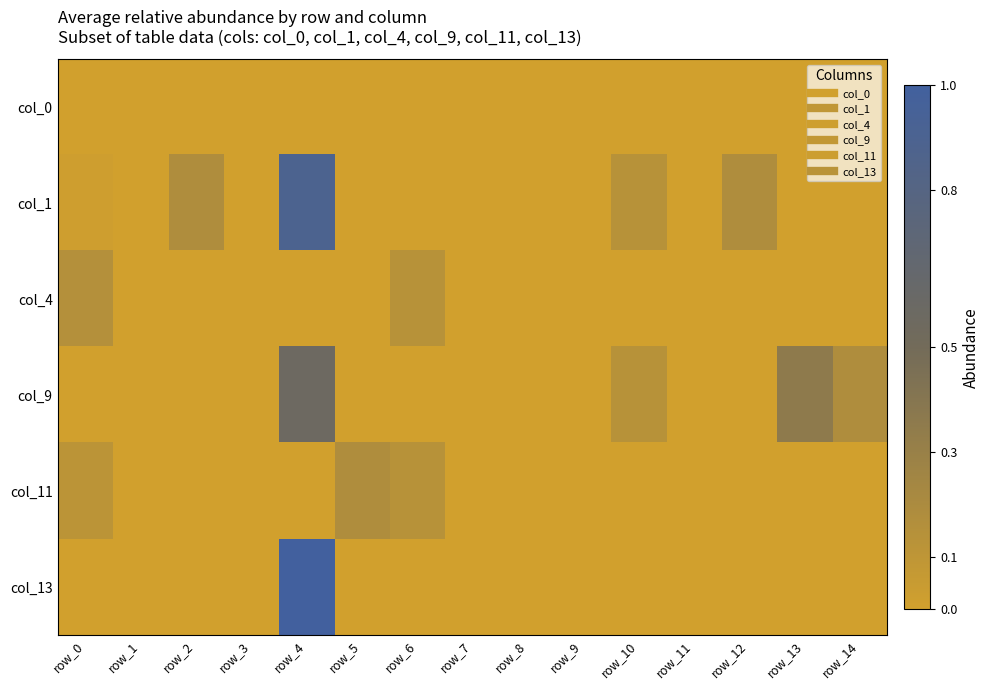

How many distinct data groups are displayed?

6